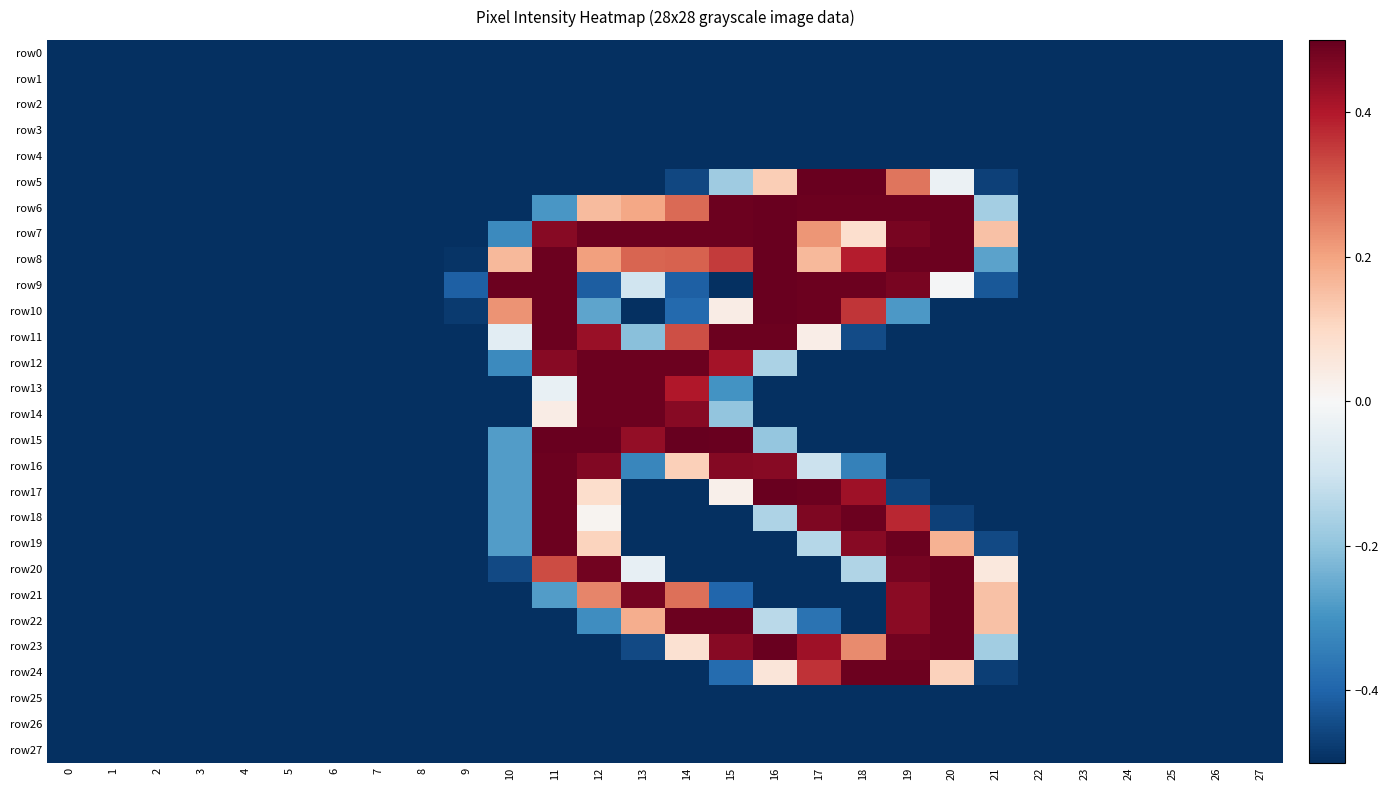

What is the minimum value shown in the chart?

-0.5